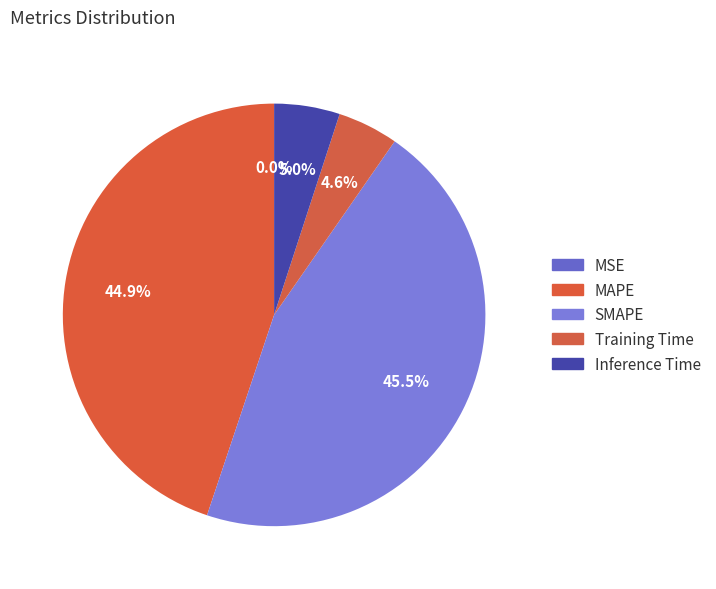

The Inference Time slice represents 5% of the pie. True or false?

True